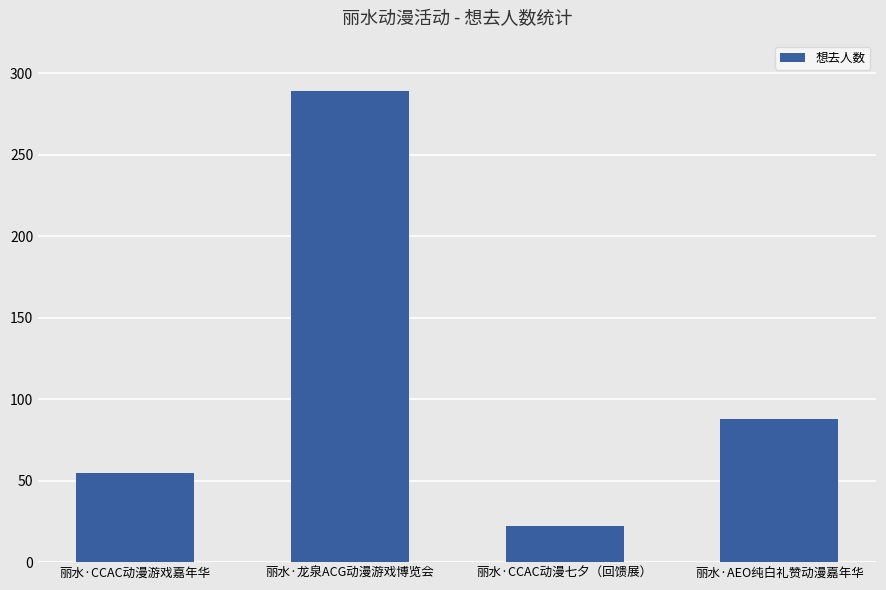

How many distinct data groups are displayed?

1